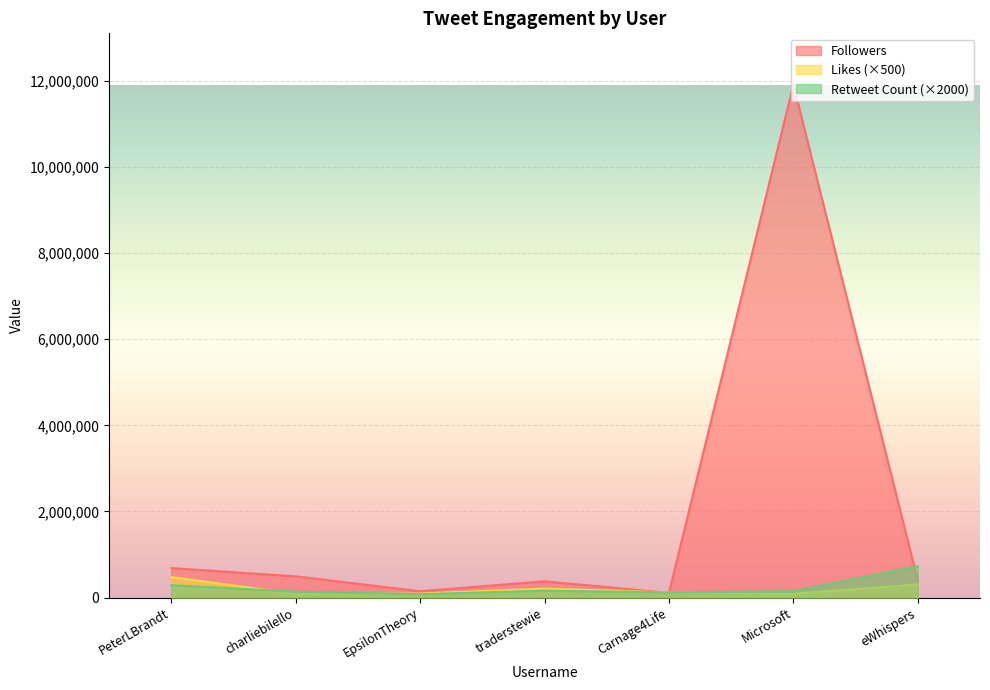

Reading left to right, list all the values displayed in this chart.

Retweet Count: PeterLBrandt=288000	charliebilello=136000	EpsilonTheory=78000	traderstewie=160000	Carnage4Life=120000	Microsoft=146000	eWhispers=728000
Followers: PeterLBrandt=684311	charliebilello=492315	EpsilonTheory=145951	traderstewie=377076	Carnage4Life=108549	Microsoft=11916371	eWhispers=391860
Likes: PeterLBrandt=476500	charliebilello=84500	EpsilonTheory=91000	traderstewie=206500	Carnage4Life=119500	Microsoft=88000	eWhispers=303500